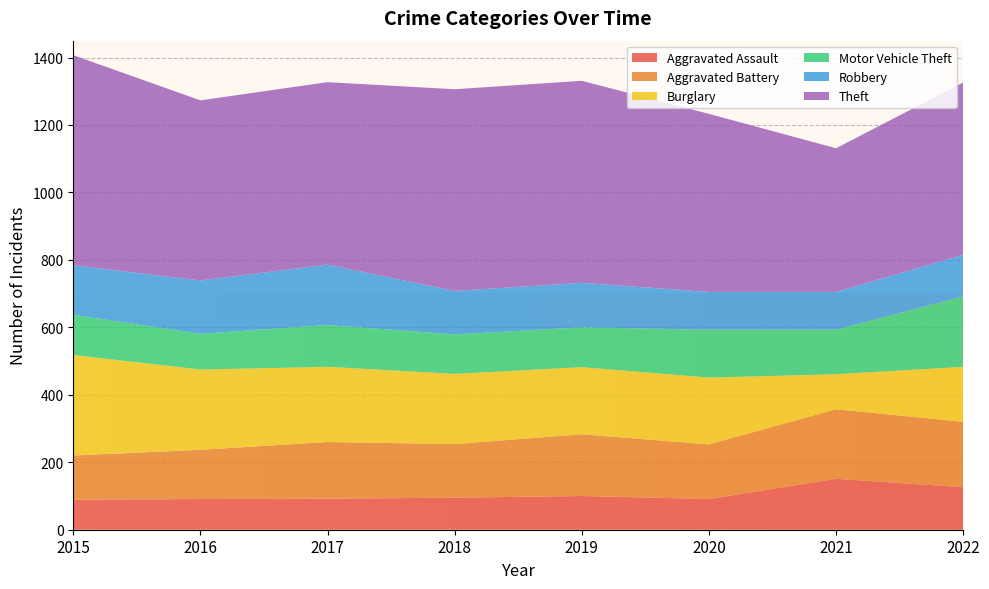

Reading left to right, list all the values displayed in this chart.

Aggravated Assault: 2015=89	2016=91	2017=92	2018=95	2019=100	2020=91	2021=151	2022=126
Aggravated Battery: 2015=131	2016=146	2017=168	2018=159	2019=183	2020=162	2021=206	2022=194
Burglary: 2015=298	2016=238	2017=223	2018=208	2019=199	2020=198	2021=104	2022=163
Motor Vehicle Theft: 2015=119	2016=106	2017=124	2018=117	2019=118	2020=142	2021=132	2022=209
Robbery: 2015=147	2016=158	2017=179	2018=129	2019=132	2020=112	2021=112	2022=123
Theft: 2015=623	2016=534	2017=541	2018=598	2019=599	2020=528	2021=426	2022=511